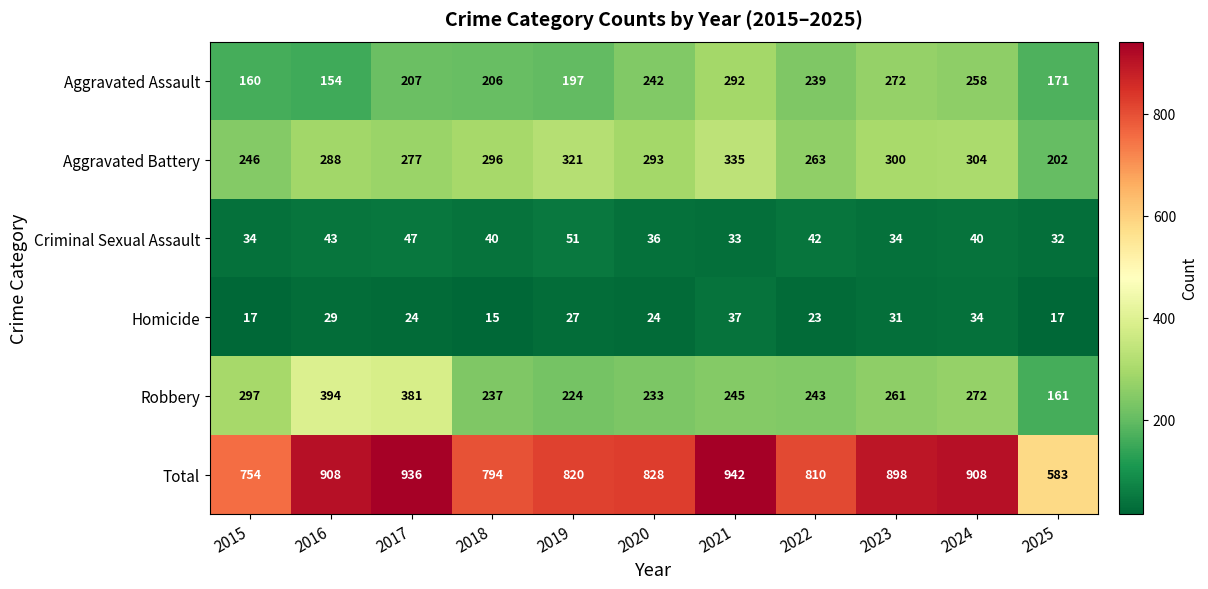

At 2016, list the series in order from smallest to largest.

Homicide, Criminal Sexual Assault, Aggravated Assault, Aggravated Battery, Robbery, Total